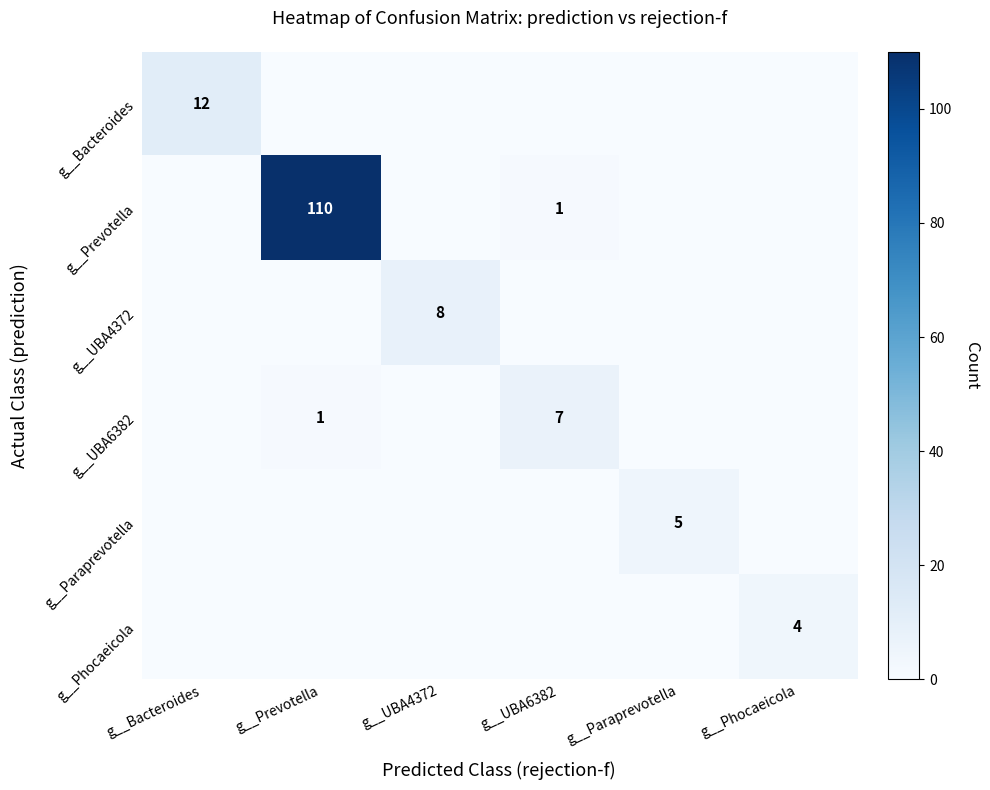

Count the number of categories in the chart.

6